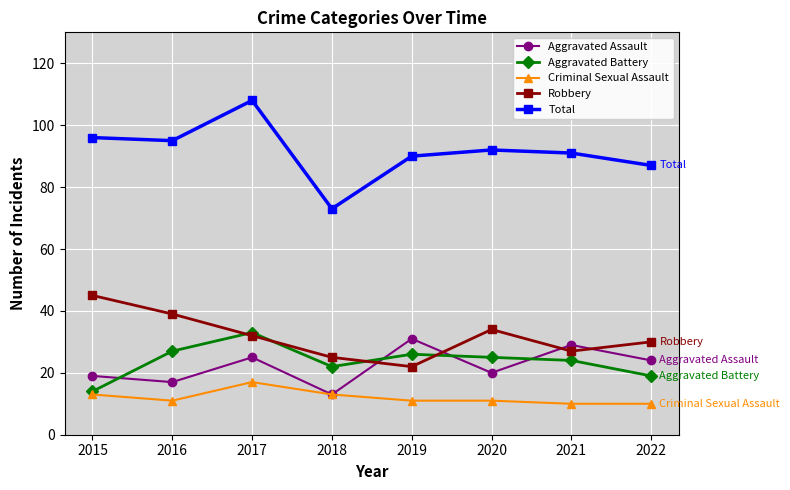

Is it true that Aggravated Assault equals 8 at 2018?

False